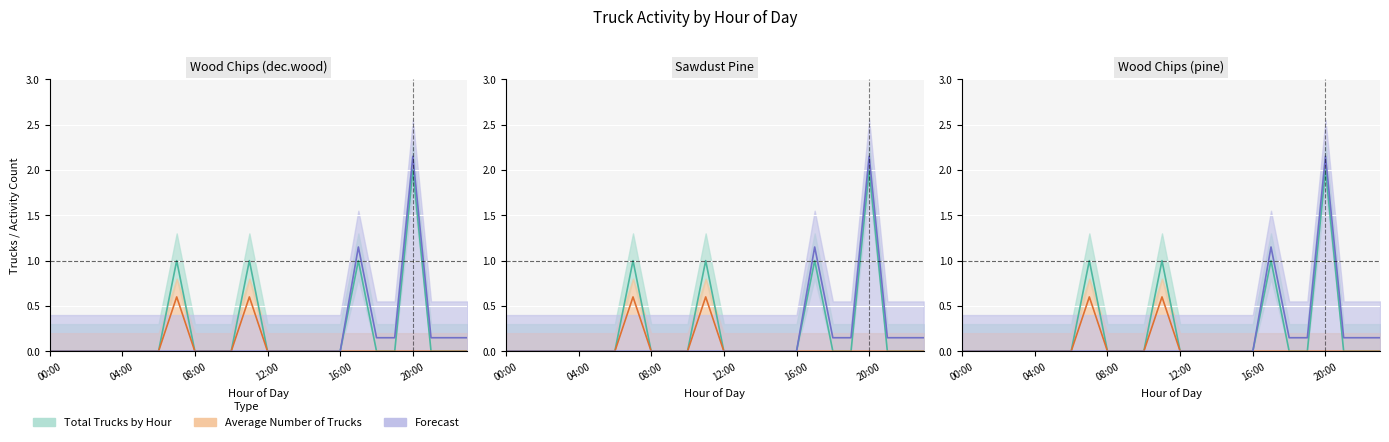

Where is the first local maximum for Total Trucks by Hour?

7